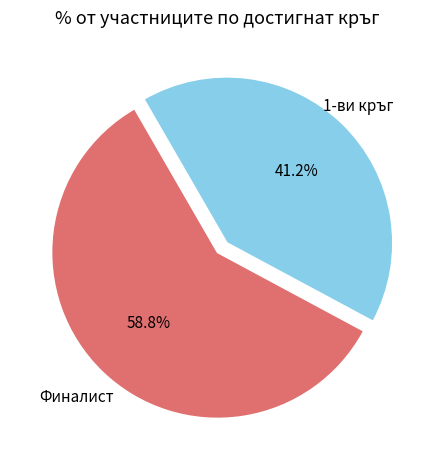

Rank the categories by value from highest to lowest.

Финалист, 1-ви кръг